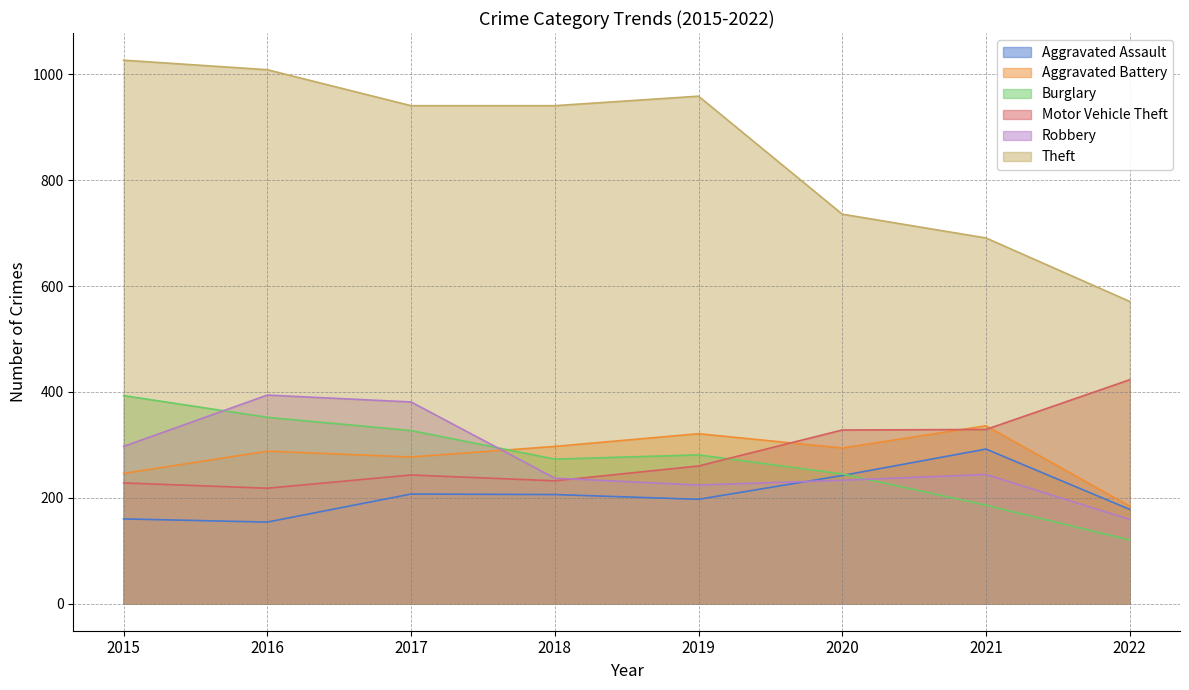

Between 2019 and 2018, which is larger?

2018